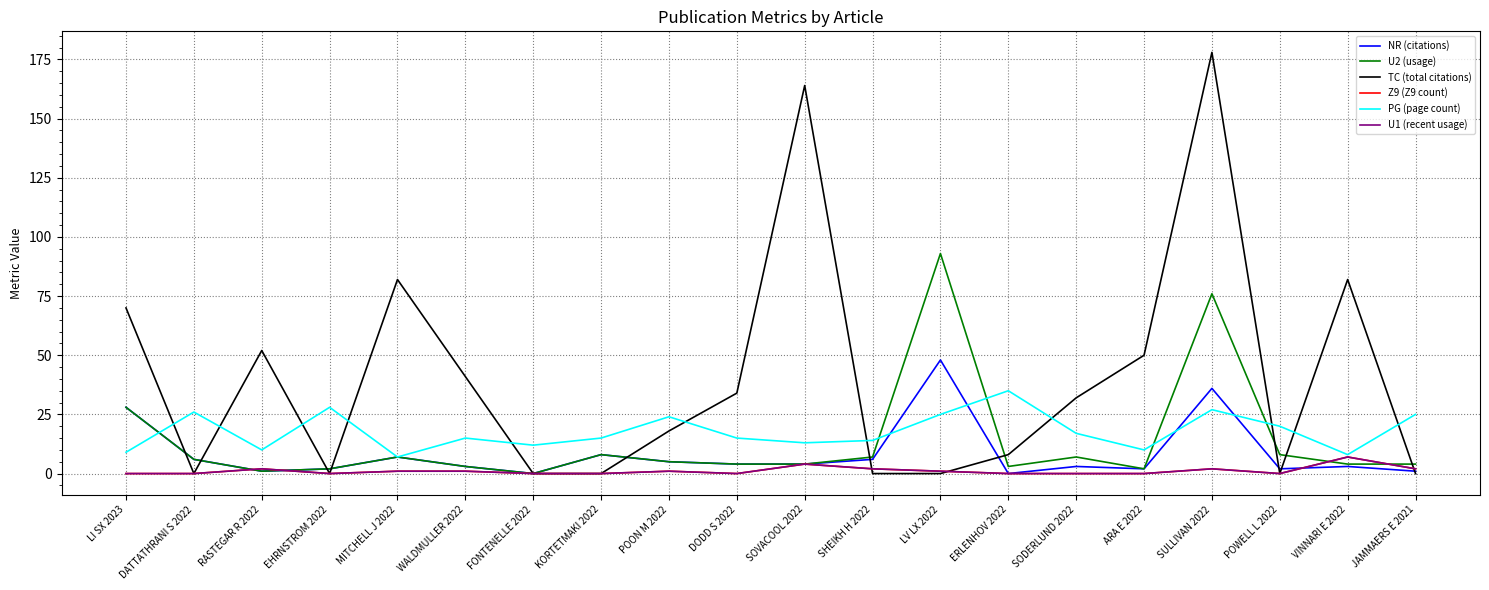

Does the chart display data point markers on the line(s)?

No